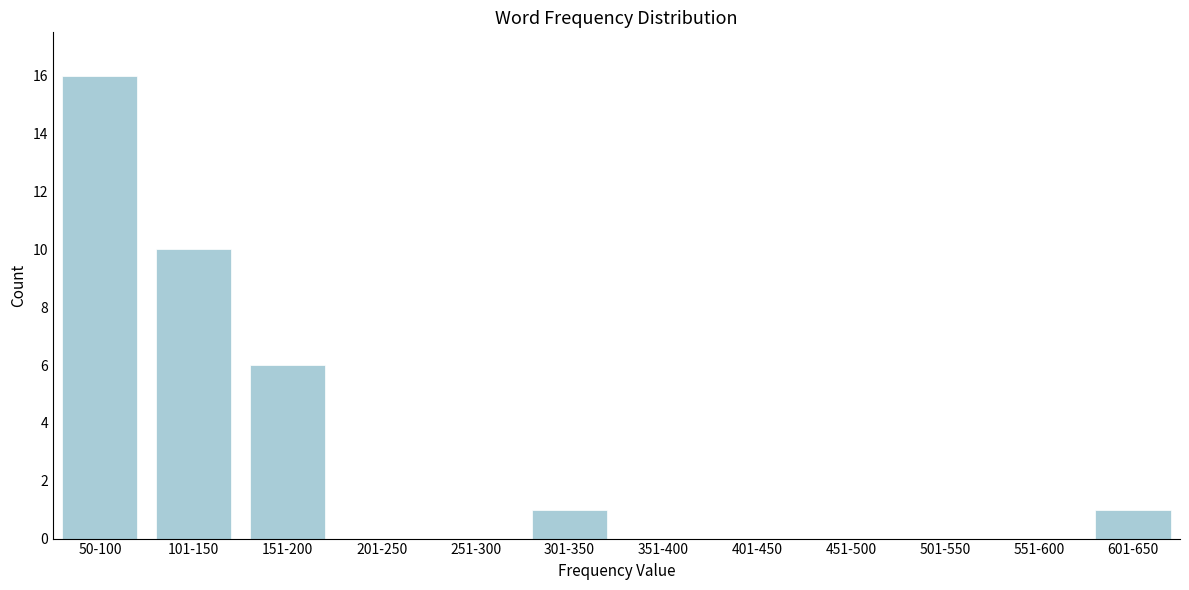

Reading left to right, transcribe all the data shown in this chart.

50-100=16	101-150=10	151-200=6	201-250=0	251-300=0	301-350=1	351-400=0	401-450=0	451-500=0	501-550=0	551-600=0	601-650=1